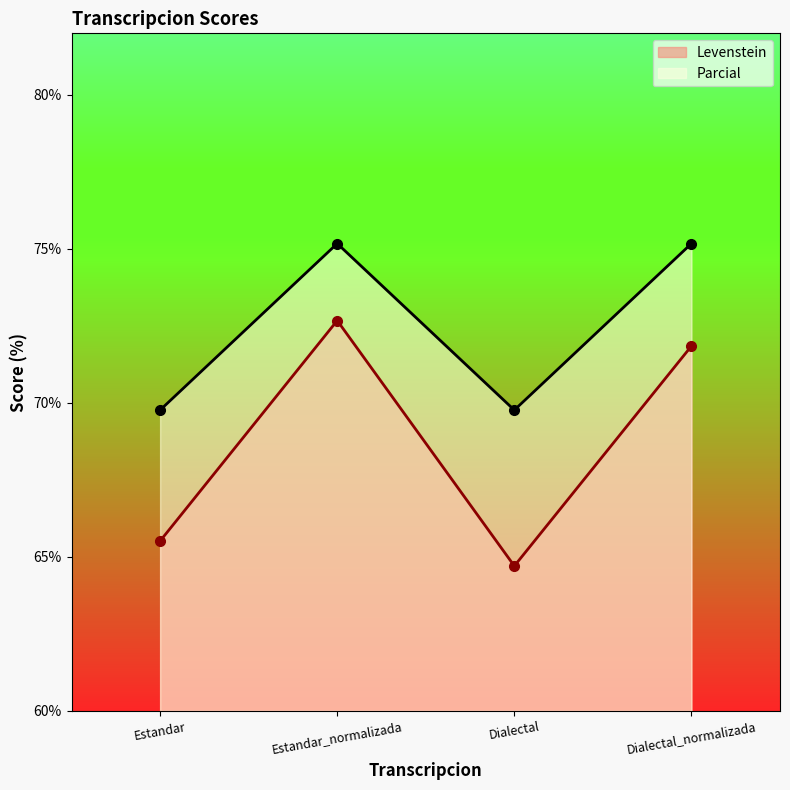

Reading left to right, list all the values displayed in this chart.

Levenstein: 65.5	72.7	64.7	71.8
Parcial: 69.8	75.2	69.8	75.2